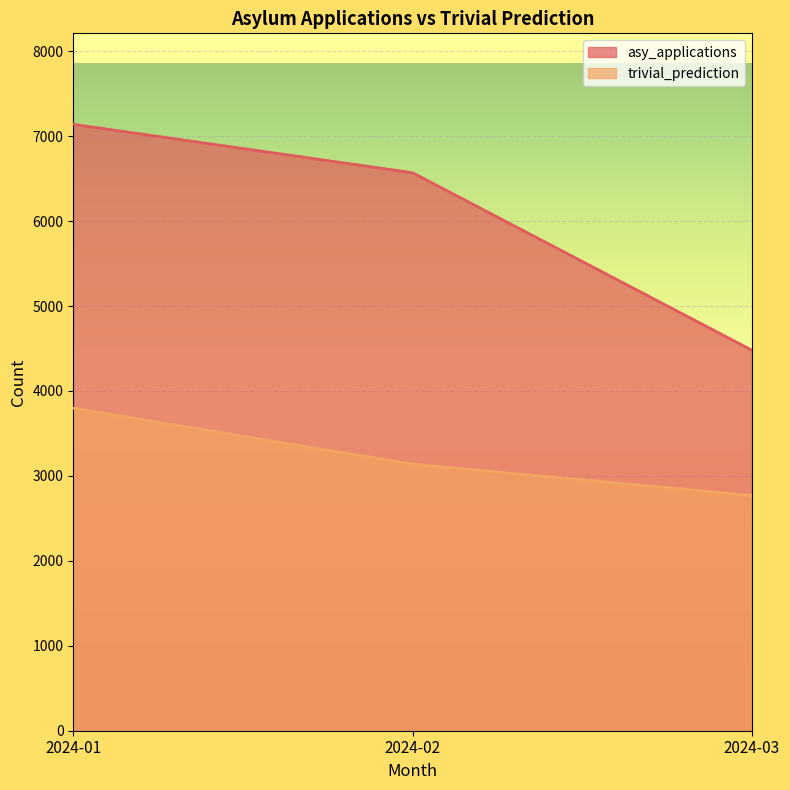

How many data points in trivial_prediction are less than 3138?

1